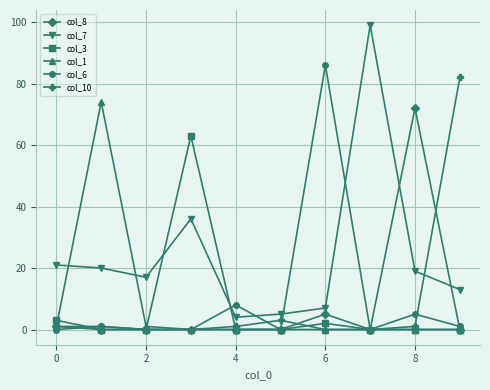

Which series has the widest spread of values?

col_7